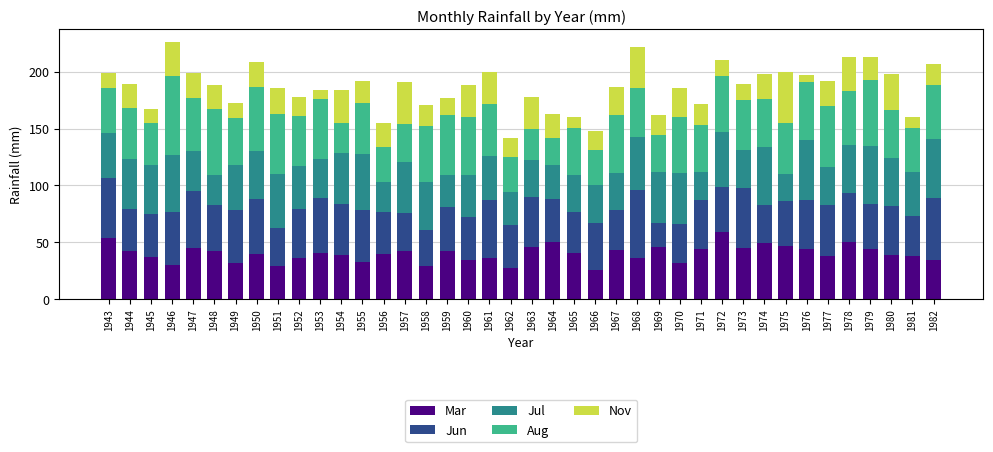

What is the total value across all series at 1969?

162